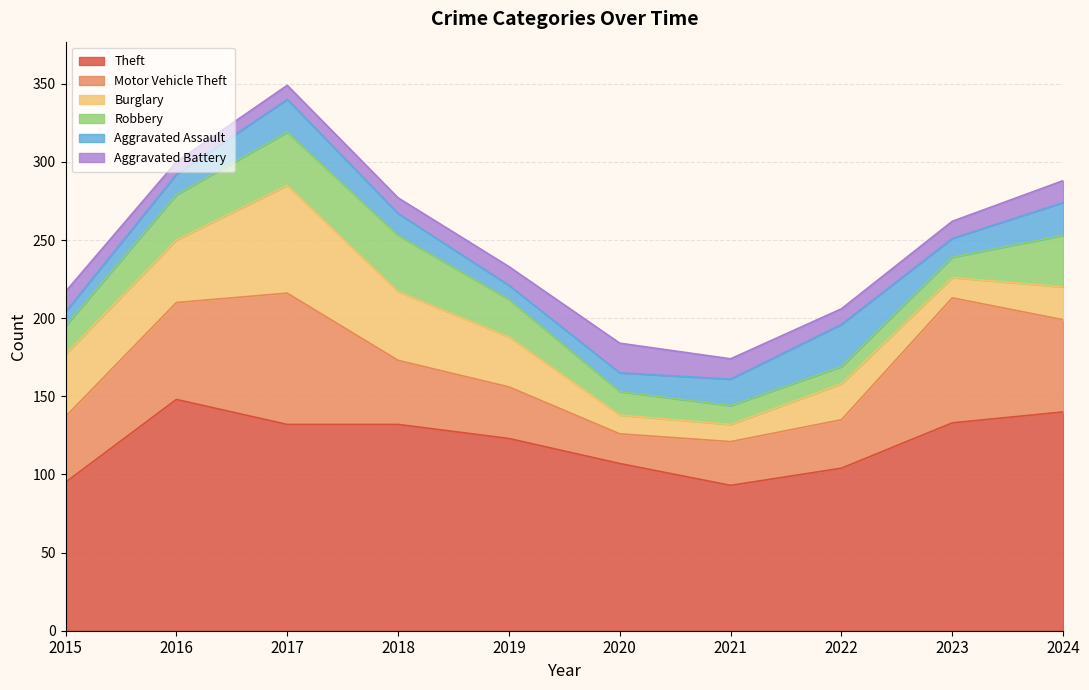

What is the value of the Robbery point at the 7th from the left?

12